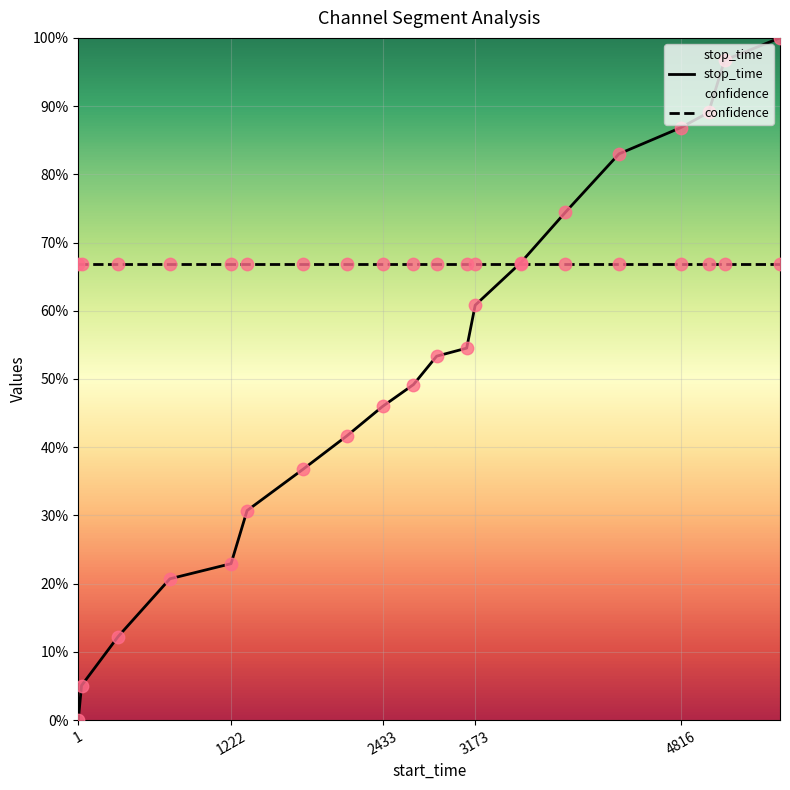

At how many categories does at least one series exceed 0?

20